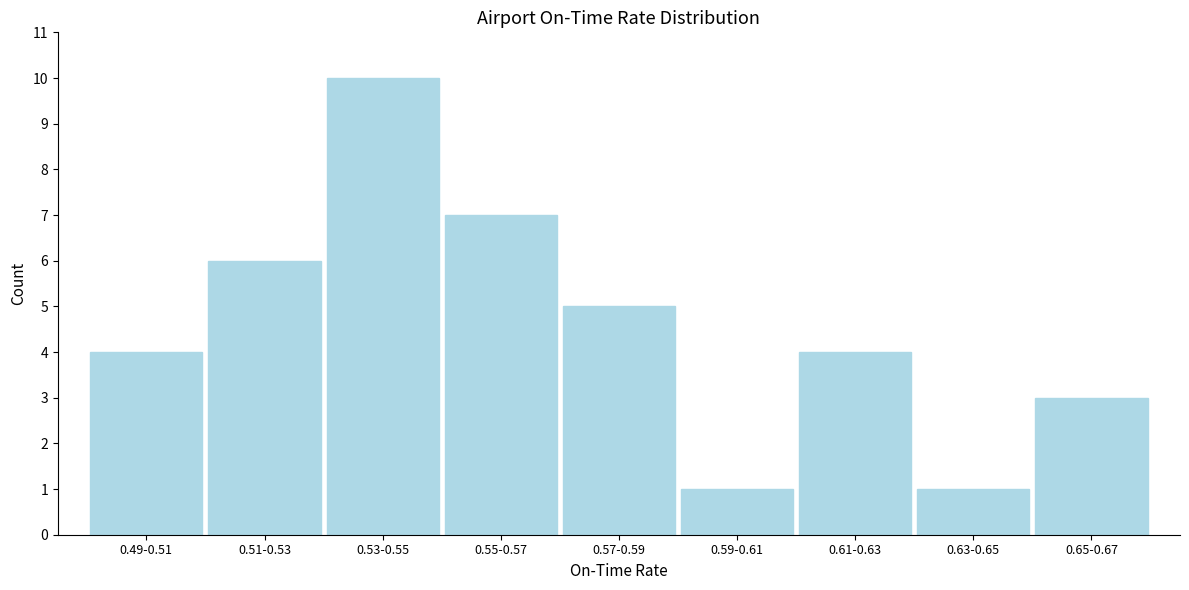

Reading left to right, what are all the values shown in this chart?

4	6	10	7	5	1	4	1	3